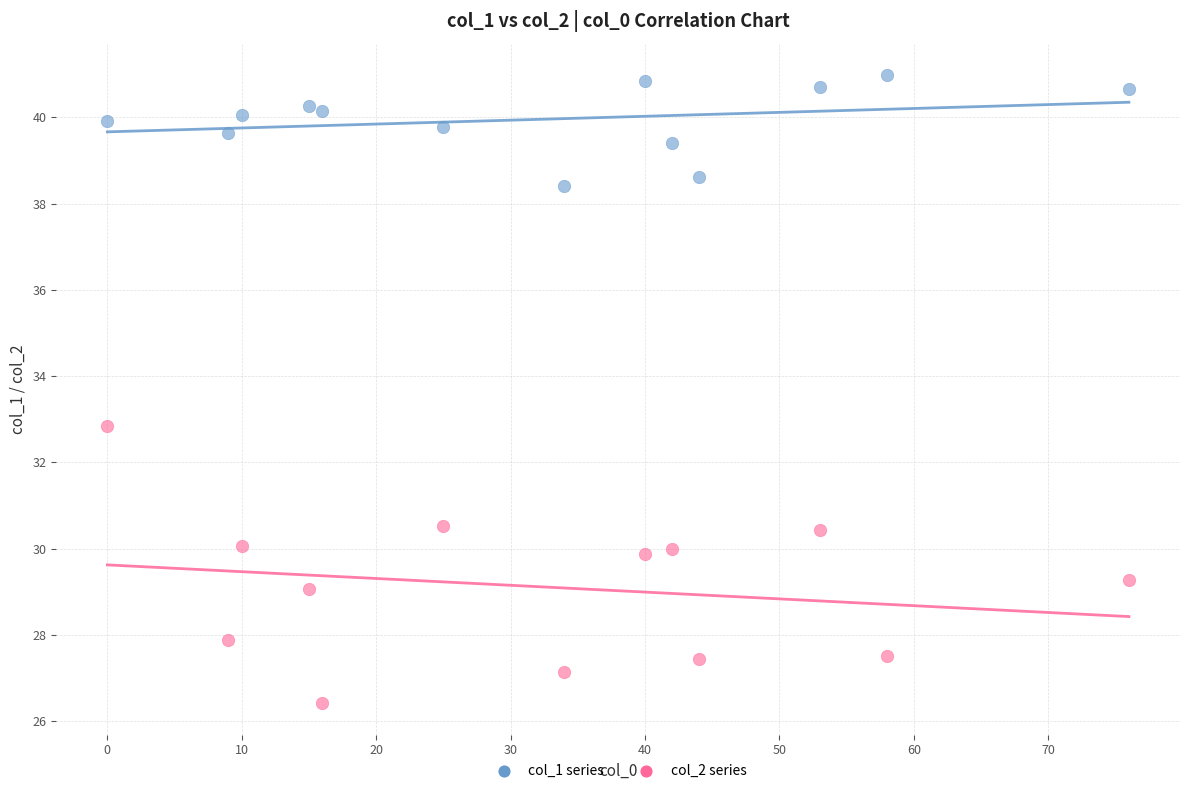

Which series contains the lowest Y value?

col_2 series